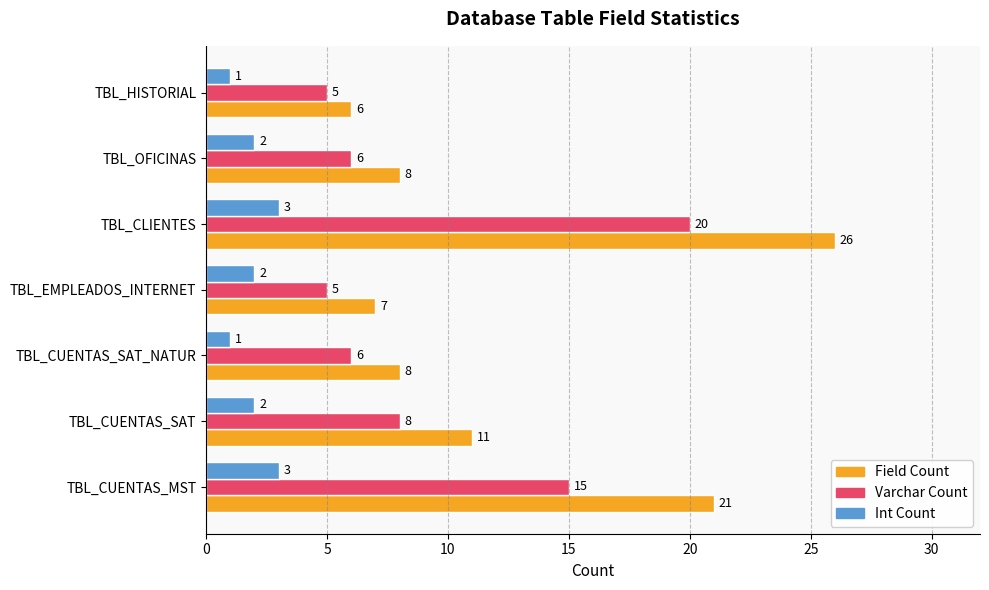

Is the value of Varchar Count at TBL_HISTORIAL greater than the value of Field Count at TBL_CUENTAS_SAT?

No